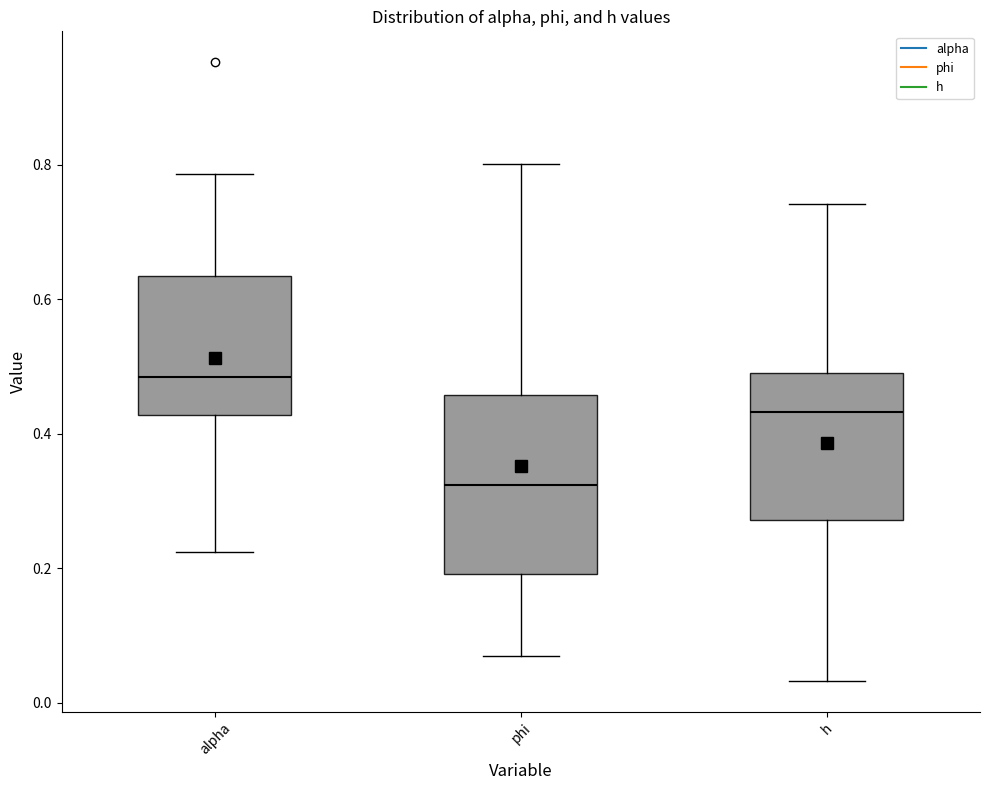

Comparing the boxes themselves (not the whiskers), which one is the tallest?

phi